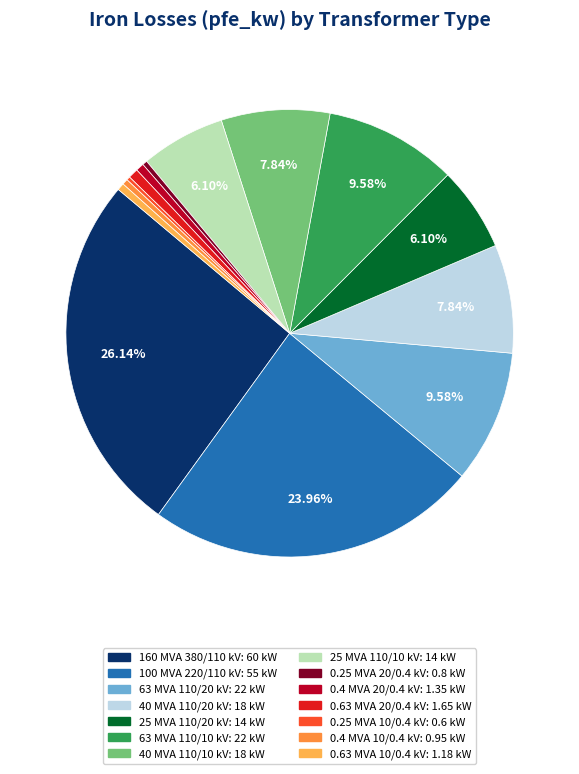

Is there any slice that represents more than half of the pie?

No